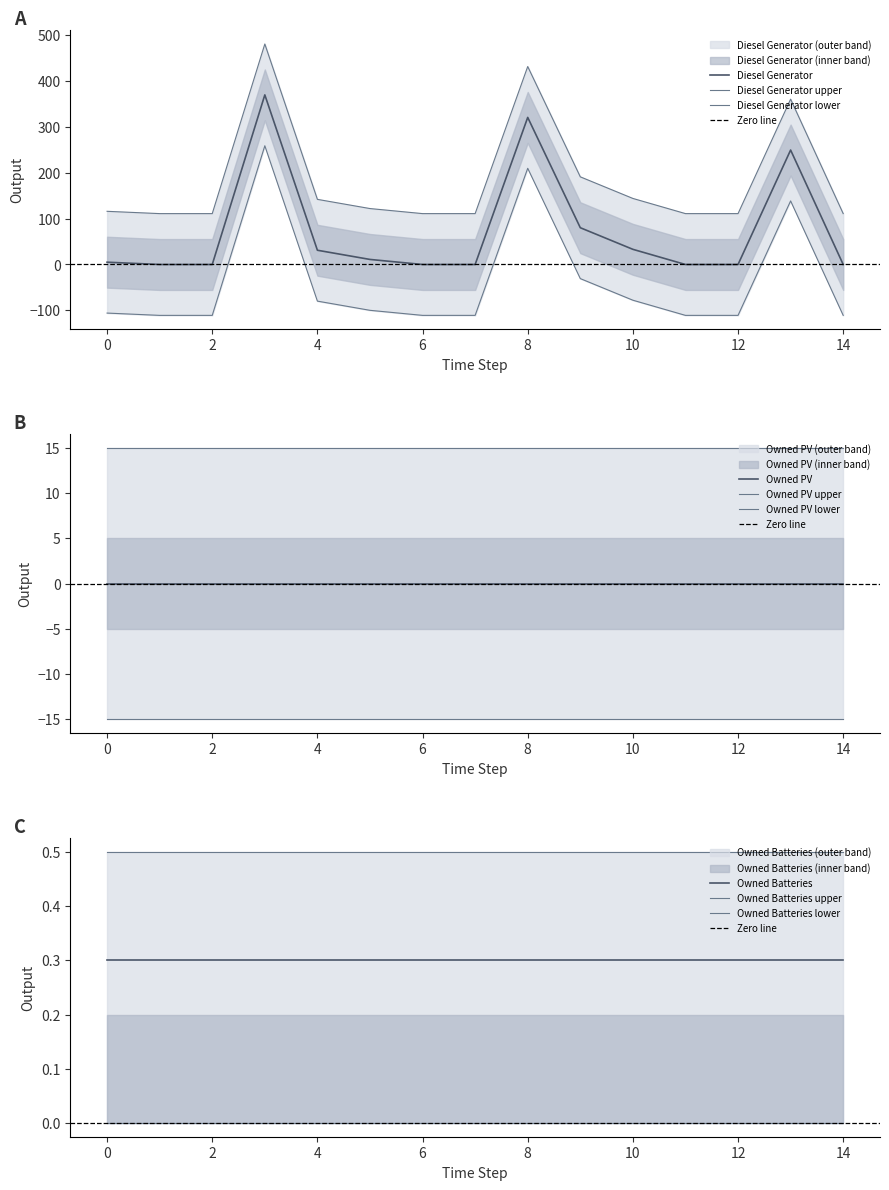

Count the number of categories in the chart.

15